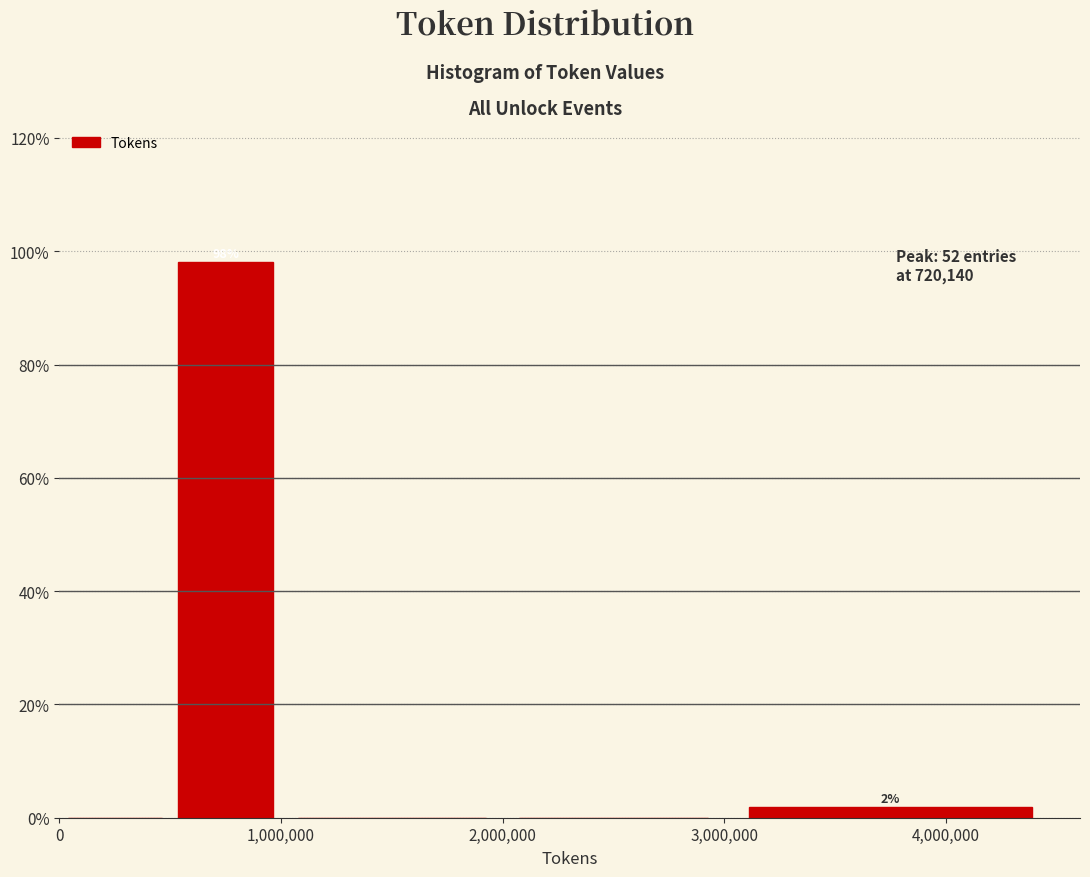

Which range on the x-axis has the tallest bar?

500000 to 1000000